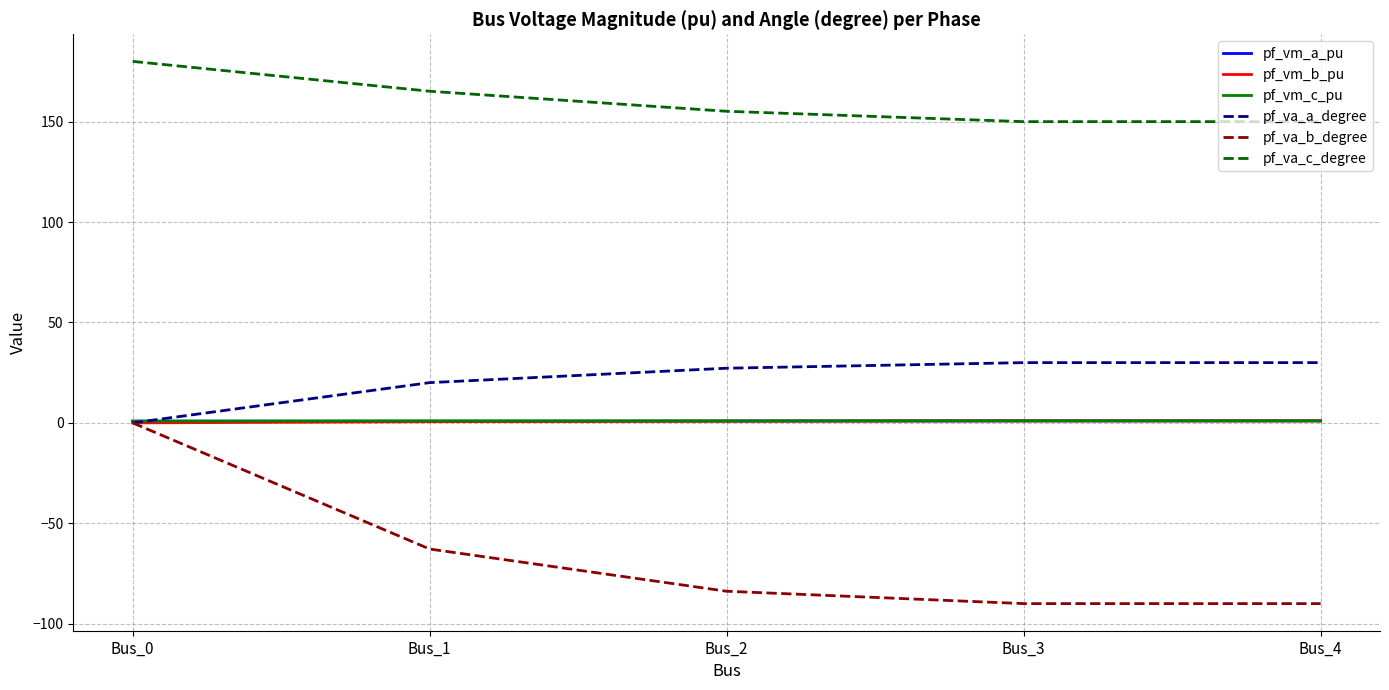

The pf_vm_a_pu series shows 0.9 at Bus_0. True or false?

True